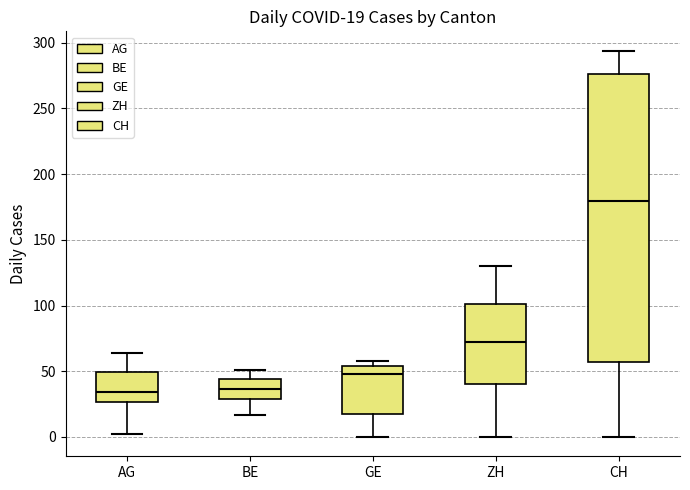

Comparing the boxes themselves (not the whiskers), which one is the tallest?

CH